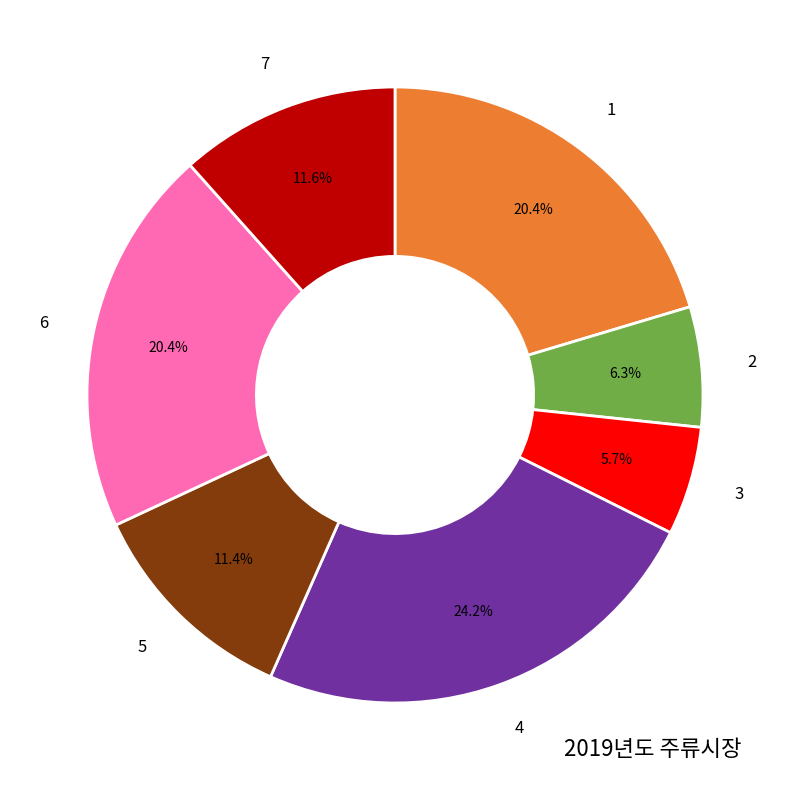

To the nearest percent, what percentage of the pie is 1?

20%